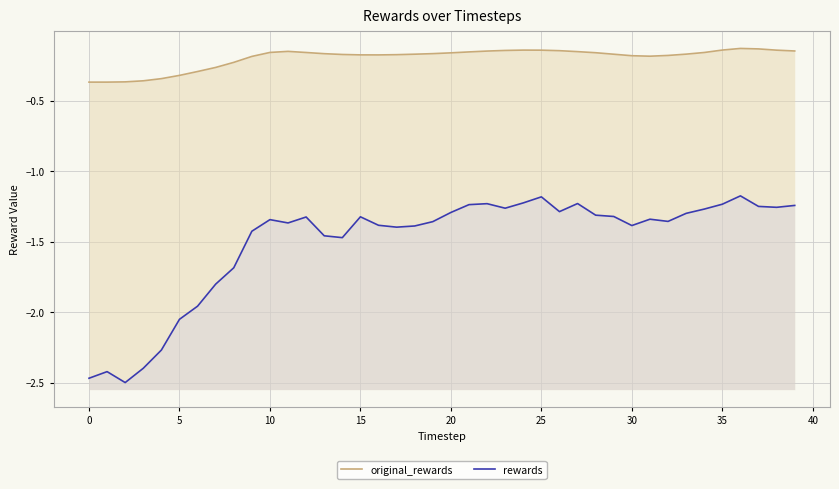

How many interior local valleys does the original_rewards series have?

2